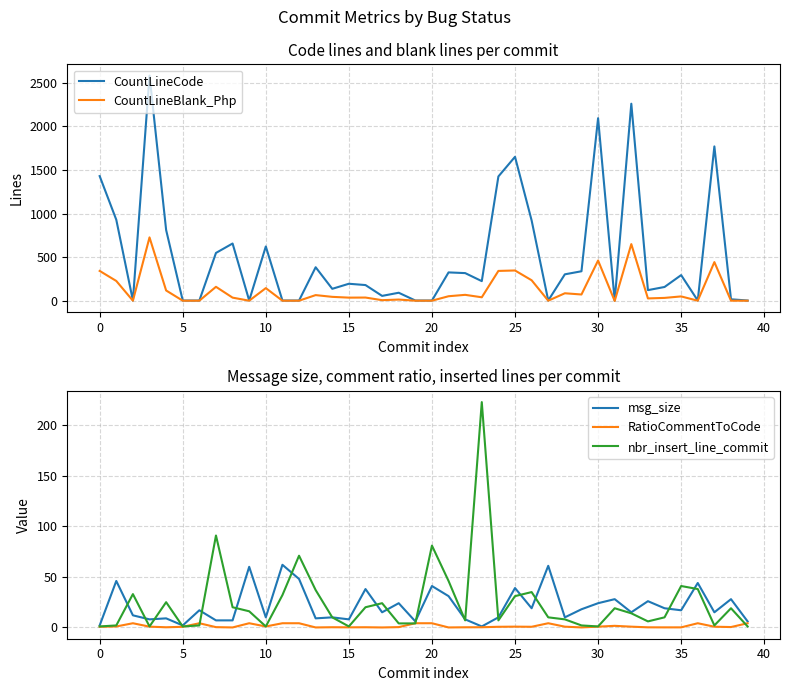

How many intersections are there between CountLineCode and nbr_insert_line_commit?

14